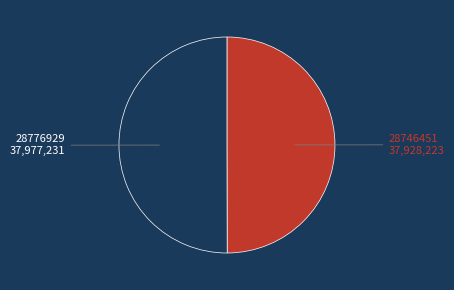

How many slices are in this pie chart?

2